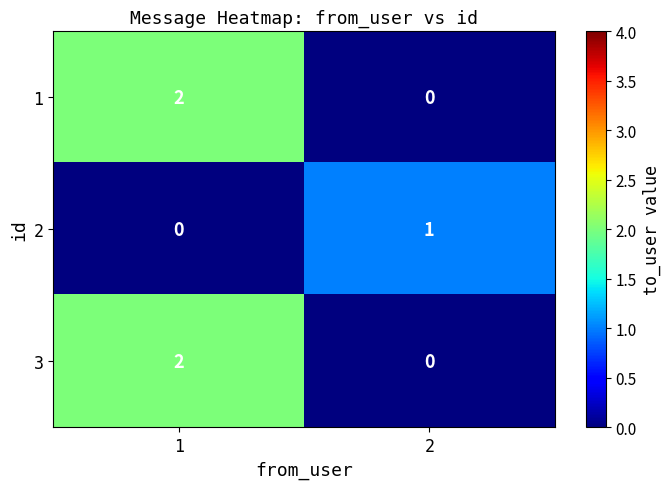

Reading left to right, transcribe all the data shown in this chart.

1: 1=2	2=0
2: 1=0	2=1
3: 1=2	2=0